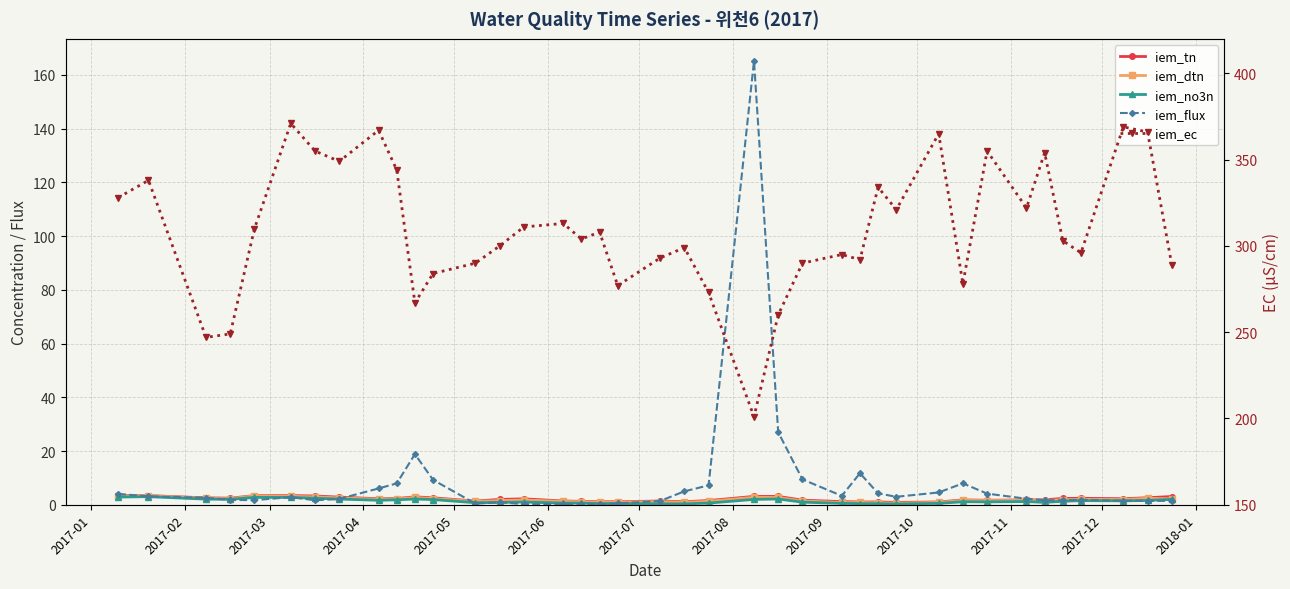

The value of iem_ec at 26 is 407.8. True or false?

False